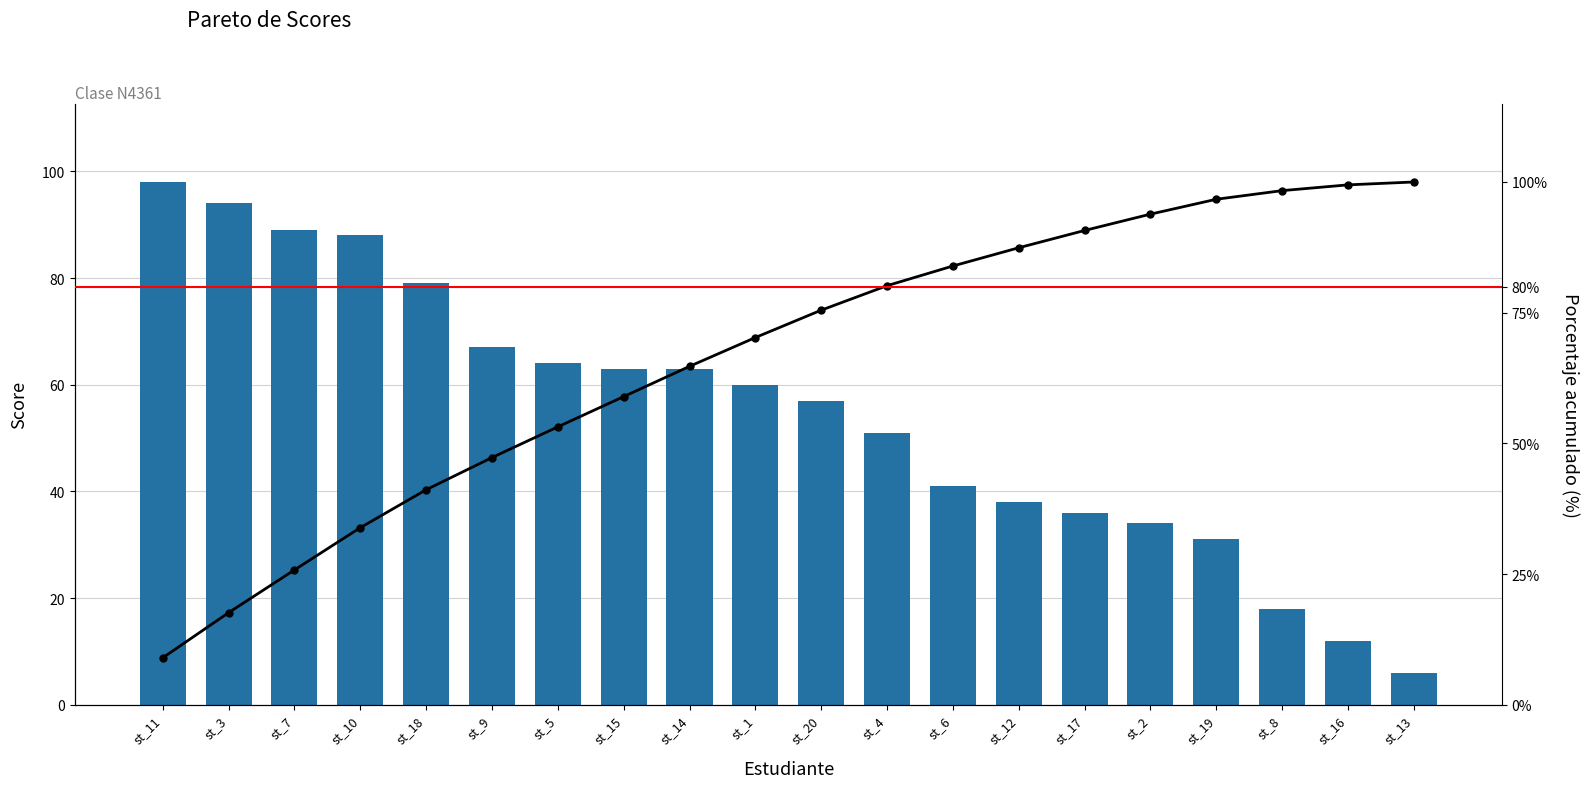

What is the label of the 5th bar from the right?

st_2